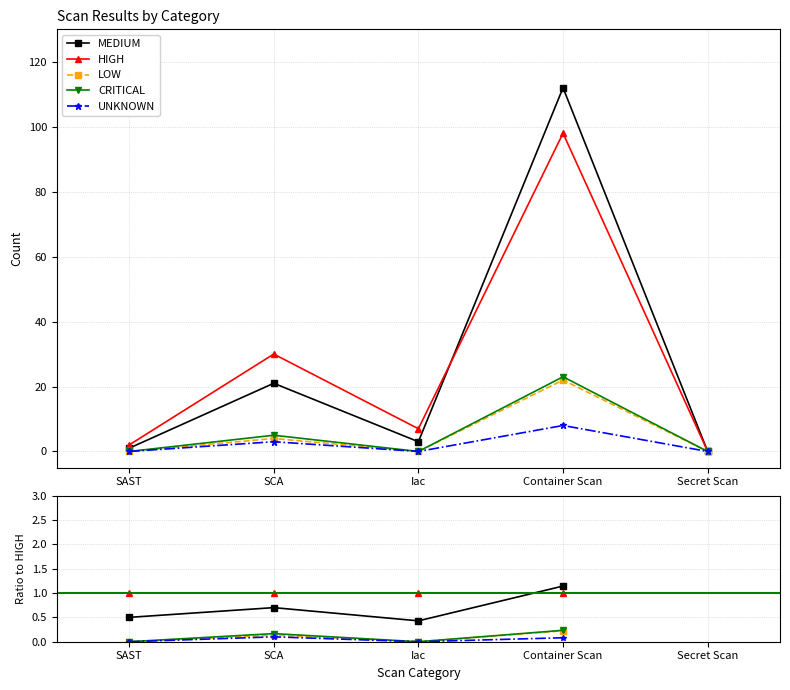

Is it true that HIGH equals 1.0 at SCA?

True